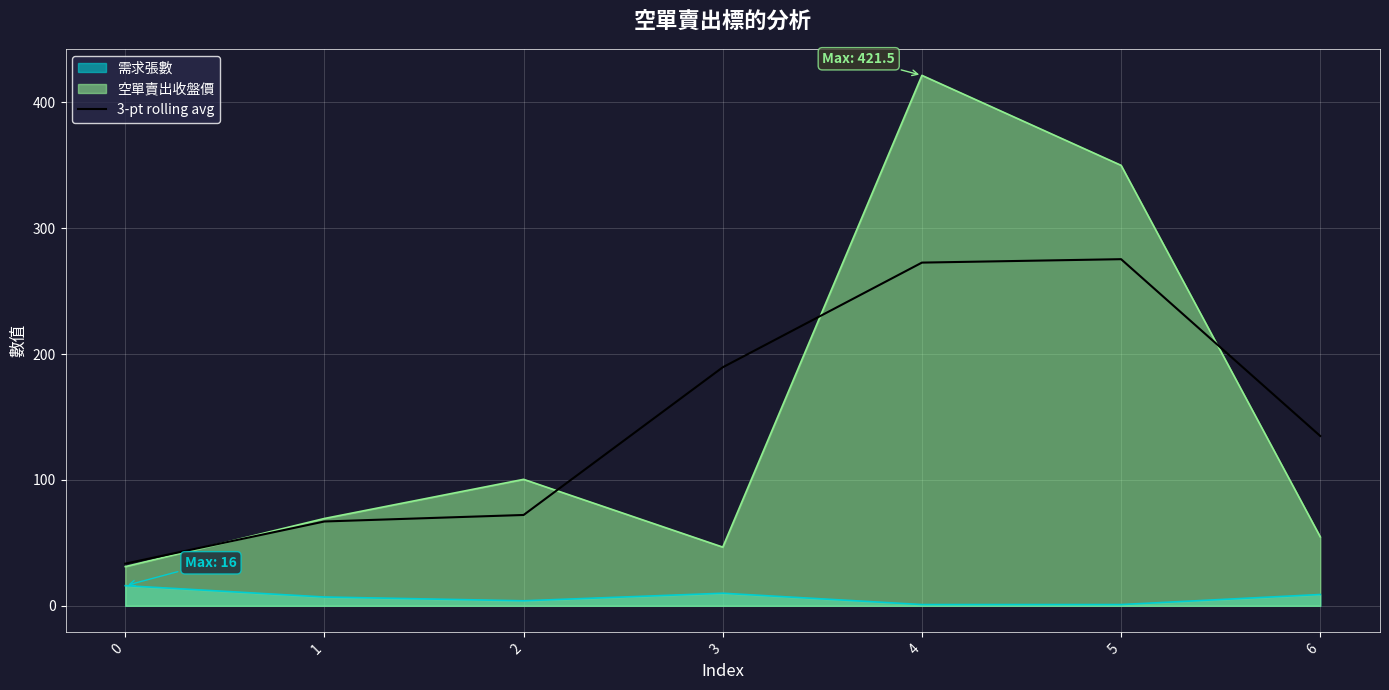

Reading left to right, list all the values displayed in this chart.

0=33.5	1=67.0	2=72.2	3=189.6	4=272.7	5=275.4	6=134.9